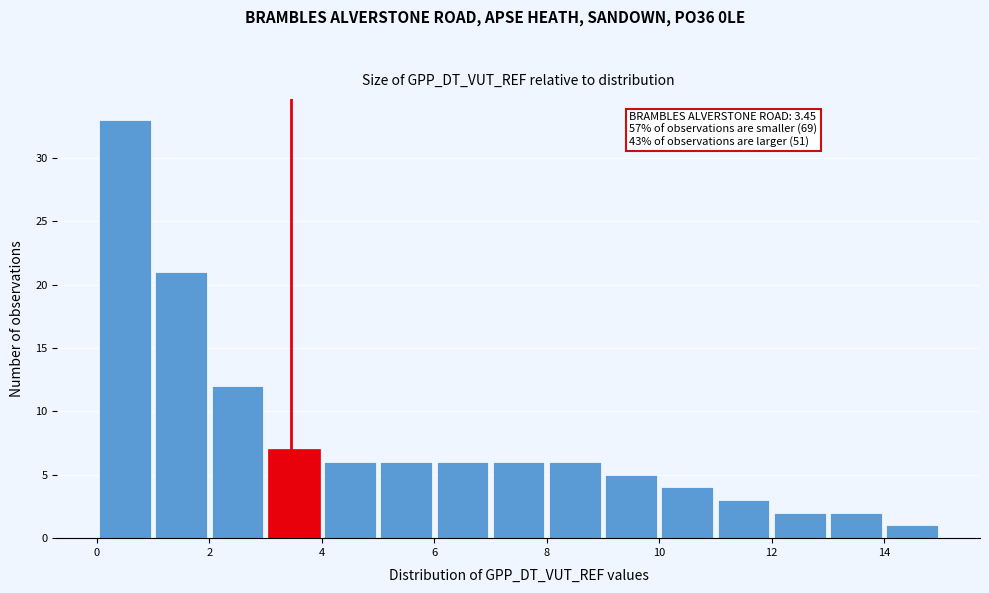

Which range on the x-axis has the tallest bar?

0 to 1